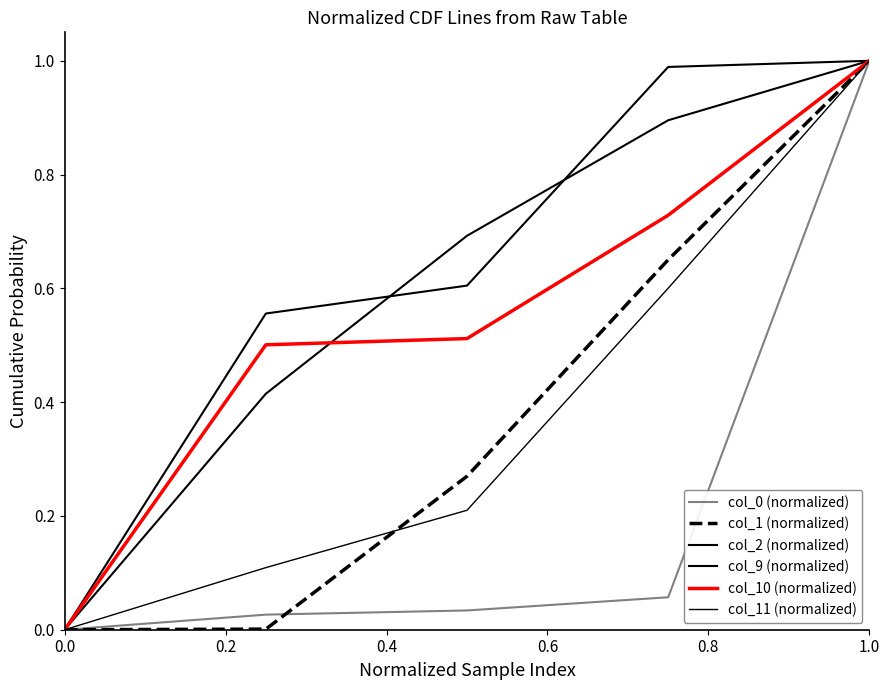

What is the difference between the second highest and minimum values in the col_1 (normalized) series?

0.7